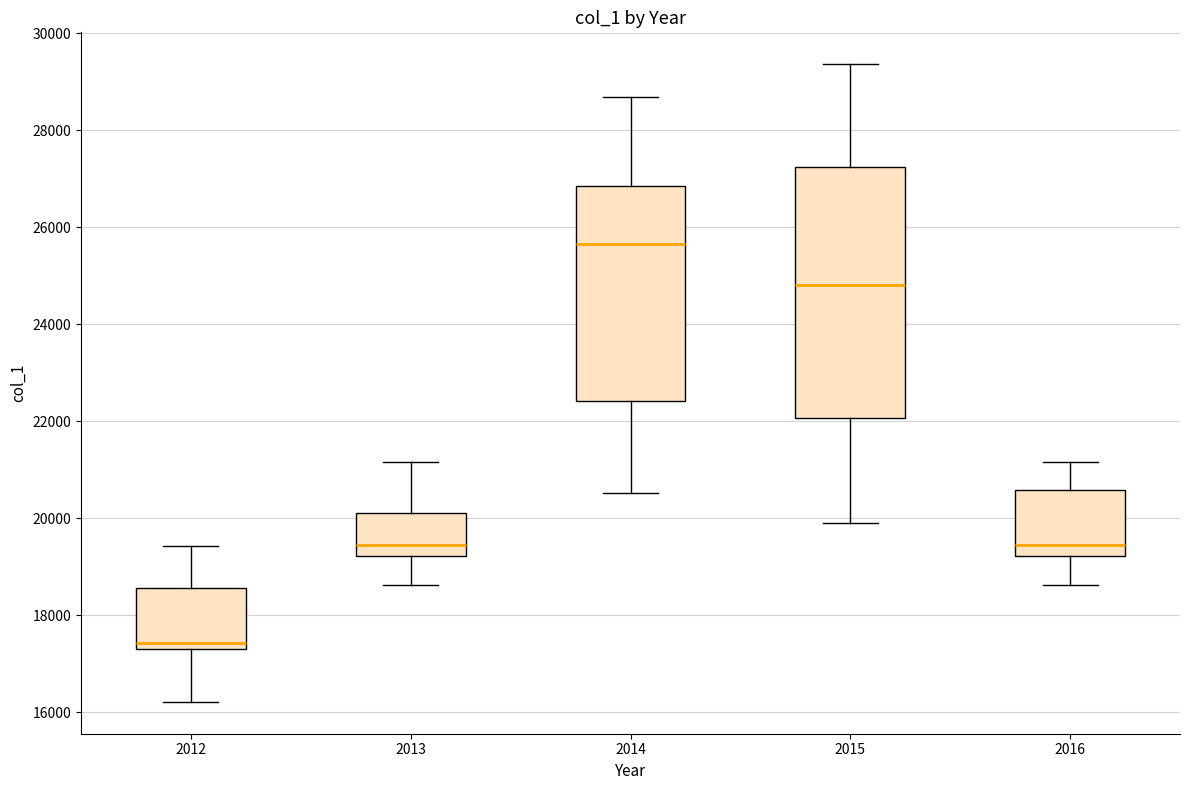

Which box is the tallest, from its lower edge to its upper edge?

2015